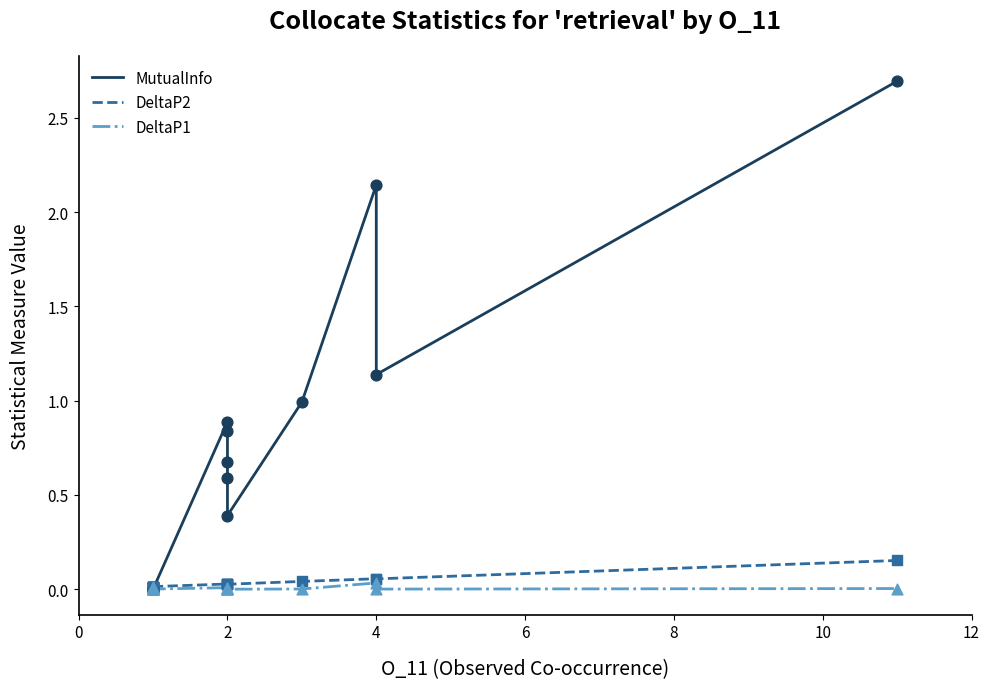

Which series reaches the minimum Y coordinate?

MutualInfo